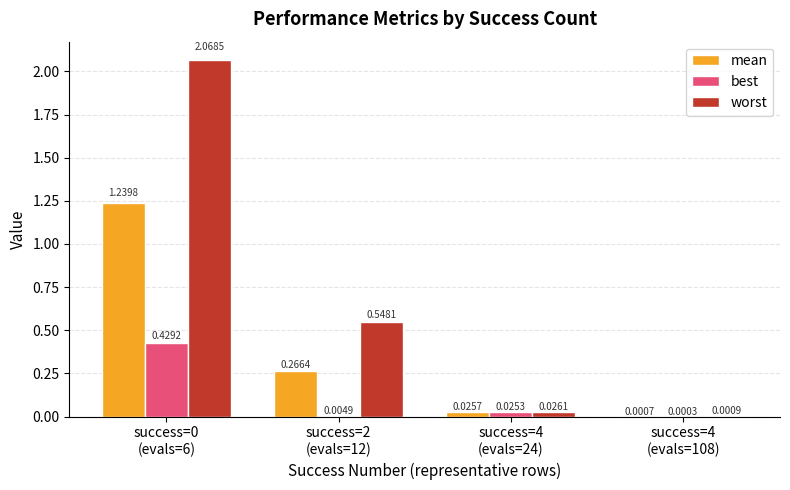

Which series has the largest total across all categories?

worst